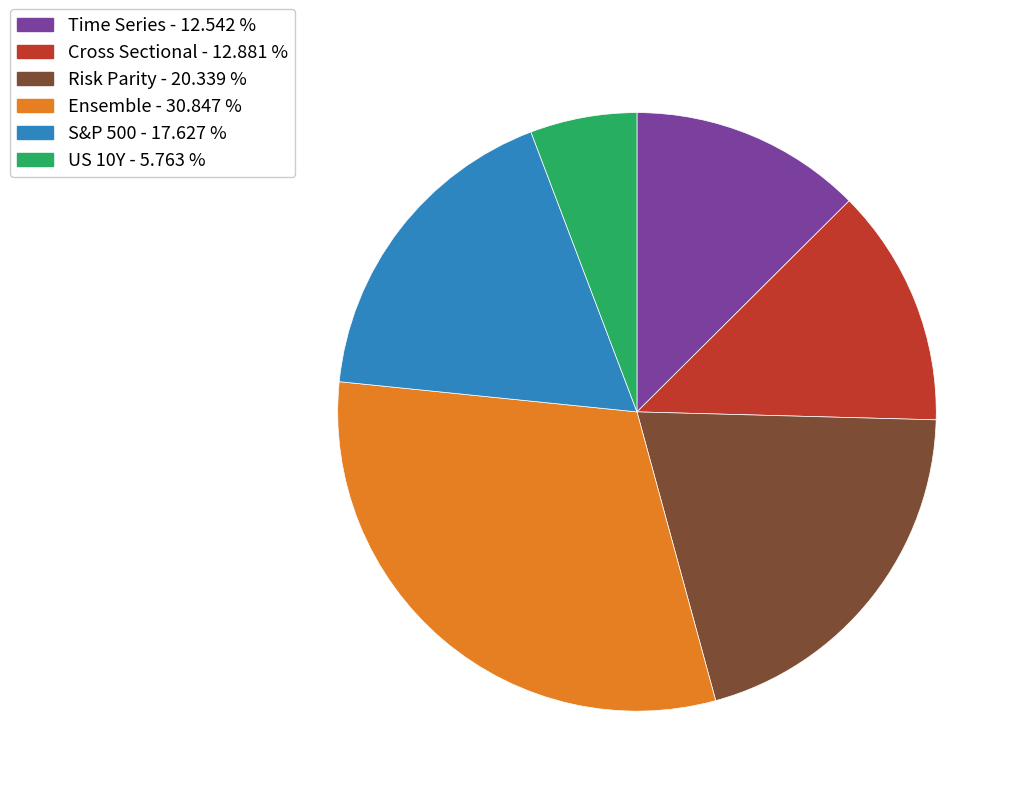

Between Ensemble and Risk Parity, which is larger?

Ensemble